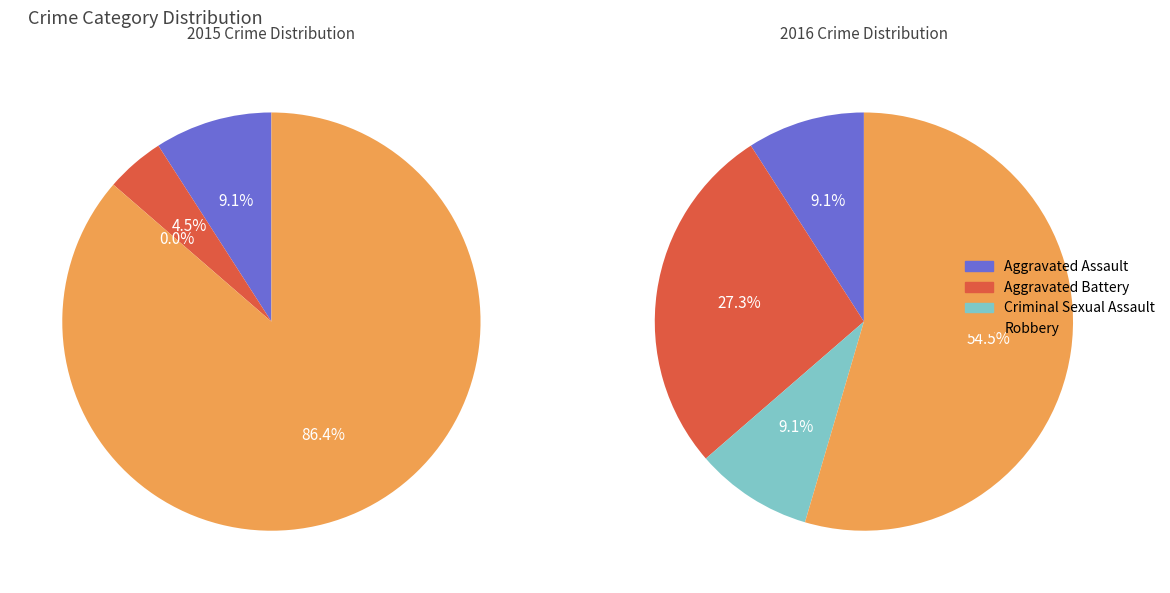

Approximately how many times larger is the value at Aggravated Battery compared to Aggravated Assault?

0.5